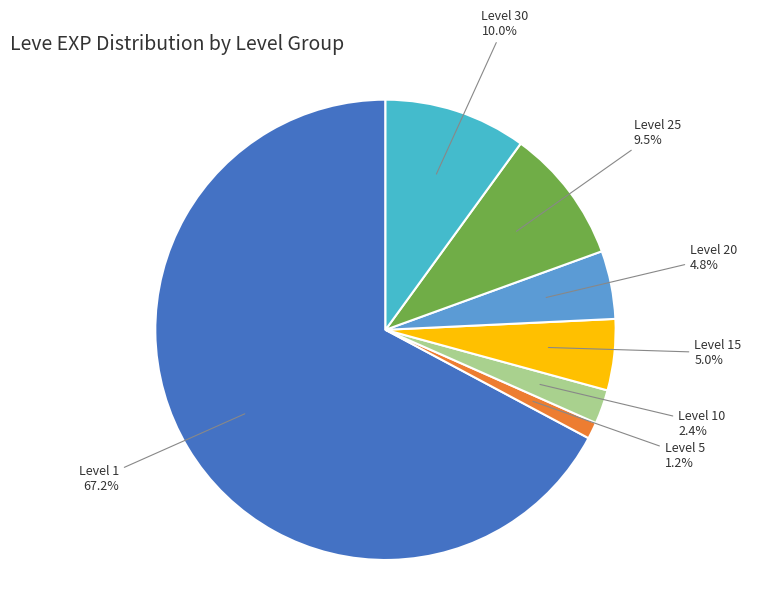

Combined, what portion of the pie is Level 20 and Level 30?

14.8%